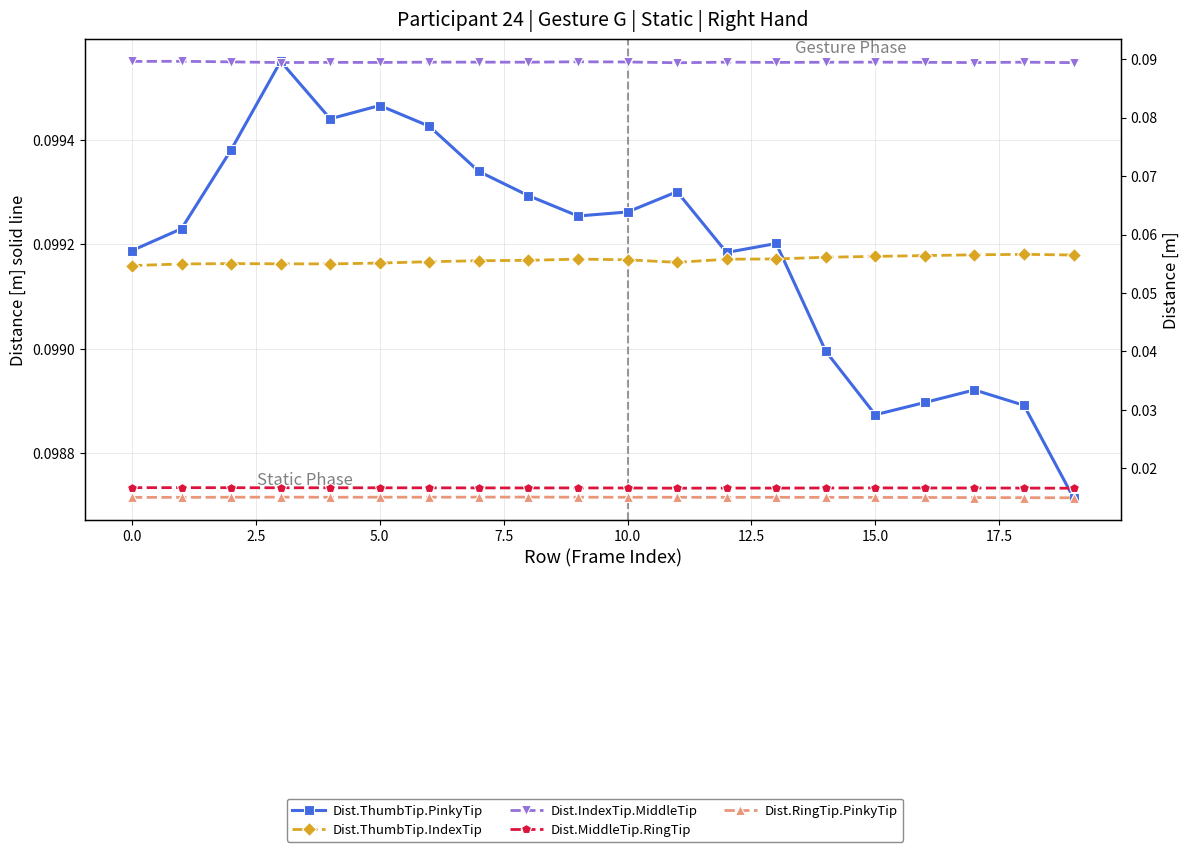

Reading right to left, transcribe all the data shown in this chart.

Dist.ThumbTip.PinkyTip: 0.1	0.1	0.1	0.1	0.1	0.1	0.1	0.1	0.1	0.1	0.1	0.1	0.1	0.1	0.1	0.1	0.1	0.1	0.1	0.1
Dist.ThumbTip.IndexTip: 0.1	0.1	0.1	0.1	0.1	0.1	0.1	0.1	0.1	0.1	0.1	0.1	0.1	0.1	0.1	0.1	0.1	0.1	0.1	0.1
Dist.IndexTip.MiddleTip: 0.1	0.1	0.1	0.1	0.1	0.1	0.1	0.1	0.1	0.1	0.1	0.1	0.1	0.1	0.1	0.1	0.1	0.1	0.1	0.1
Dist.MiddleTip.RingTip: 0.0	0.0	0.0	0.0	0.0	0.0	0.0	0.0	0.0	0.0	0.0	0.0	0.0	0.0	0.0	0.0	0.0	0.0	0.0	0.0
Dist.RingTip.PinkyTip: 0.0	0.0	0.0	0.0	0.0	0.0	0.0	0.0	0.0	0.0	0.0	0.0	0.0	0.0	0.0	0.0	0.0	0.0	0.0	0.0